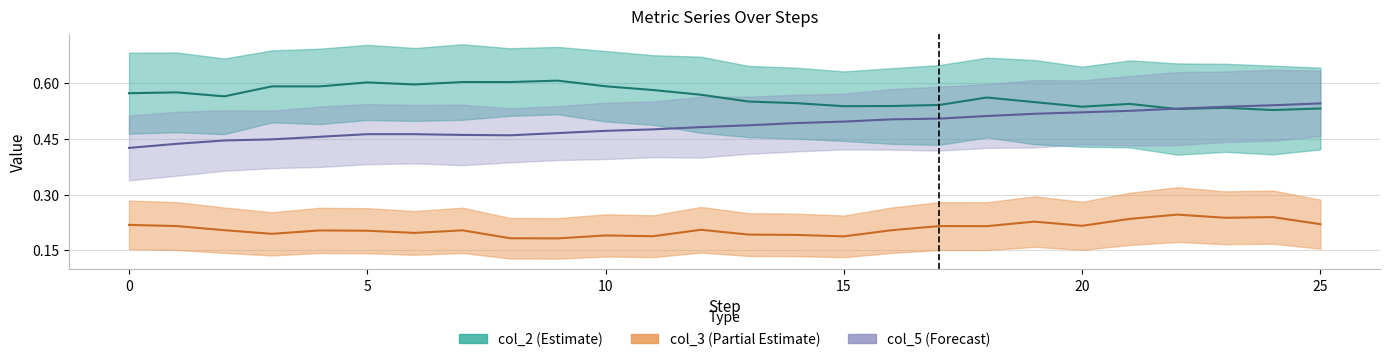

Reading left to right, extract all data points from this chart.

col_2: 0=0.6	1=0.6	2=0.6	3=0.6	4=0.6	5=0.6	6=0.6	7=0.6	8=0.6	9=0.6	10=0.6	11=0.6	12=0.6	13=0.6	14=0.5	15=0.5	16=0.5	17=0.5	18=0.6	19=0.5	20=0.5	21=0.5	22=0.5	23=0.5	24=0.5	25=0.5
col_3: 0=0.2	1=0.2	2=0.2	3=0.2	4=0.2	5=0.2	6=0.2	7=0.2	8=0.2	9=0.2	10=0.2	11=0.2	12=0.2	13=0.2	14=0.2	15=0.2	16=0.2	17=0.2	18=0.2	19=0.2	20=0.2	21=0.2	22=0.2	23=0.2	24=0.2	25=0.2
col_5: 0=0.4	1=0.4	2=0.4	3=0.4	4=0.5	5=0.5	6=0.5	7=0.5	8=0.5	9=0.5	10=0.5	11=0.5	12=0.5	13=0.5	14=0.5	15=0.5	16=0.5	17=0.5	18=0.5	19=0.5	20=0.5	21=0.5	22=0.5	23=0.5	24=0.5	25=0.5